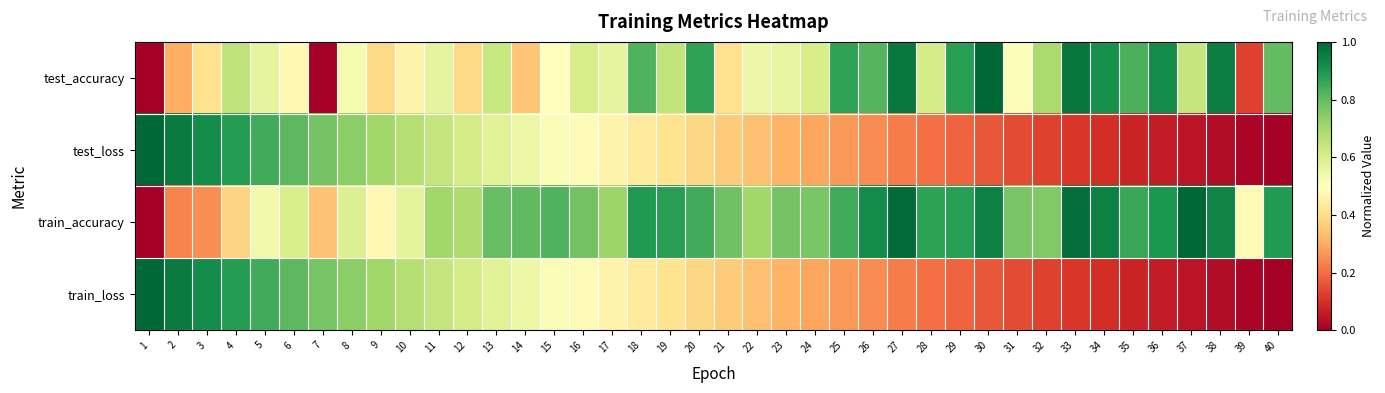

What is the difference between the highest and lowest values at 13?

0.2